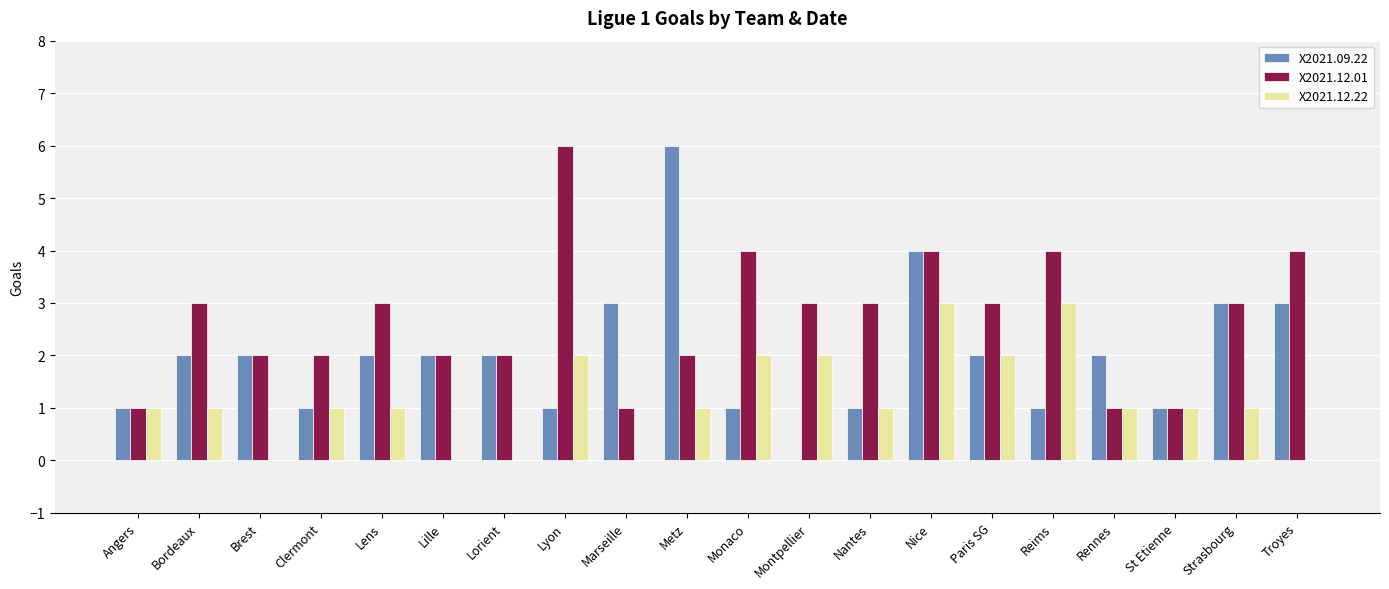

Count the X2021.12.22 values in the range 1 to 2.

13